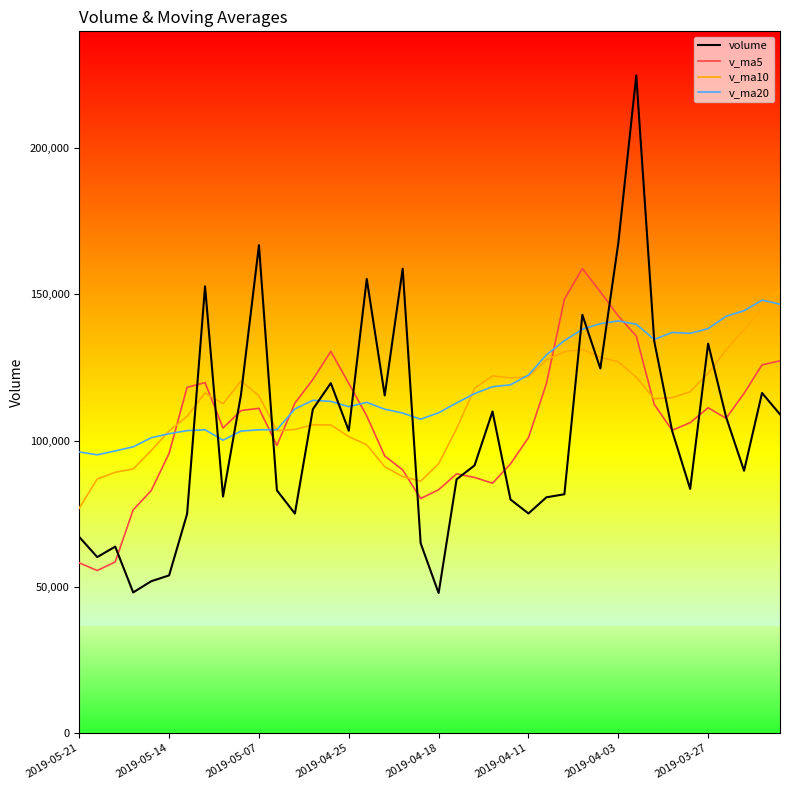

True or false: v_ma20 and volume intersect in this chart.

True